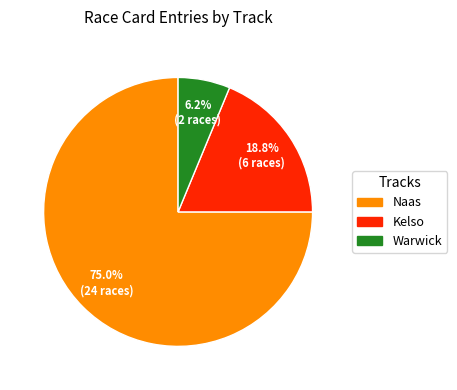

To the nearest percent, what is the difference between the largest and smallest slice percentages?

69%